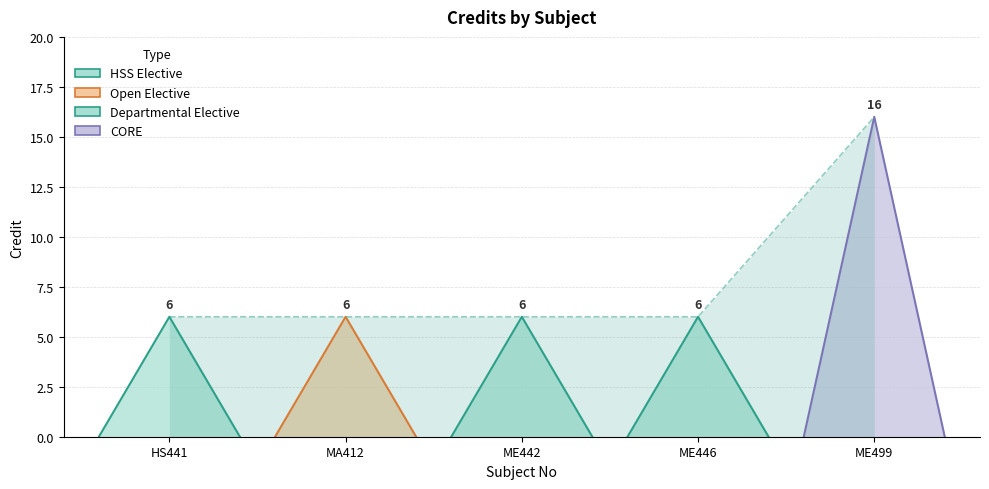

Between ME446 and MA412, which is larger?

ME446